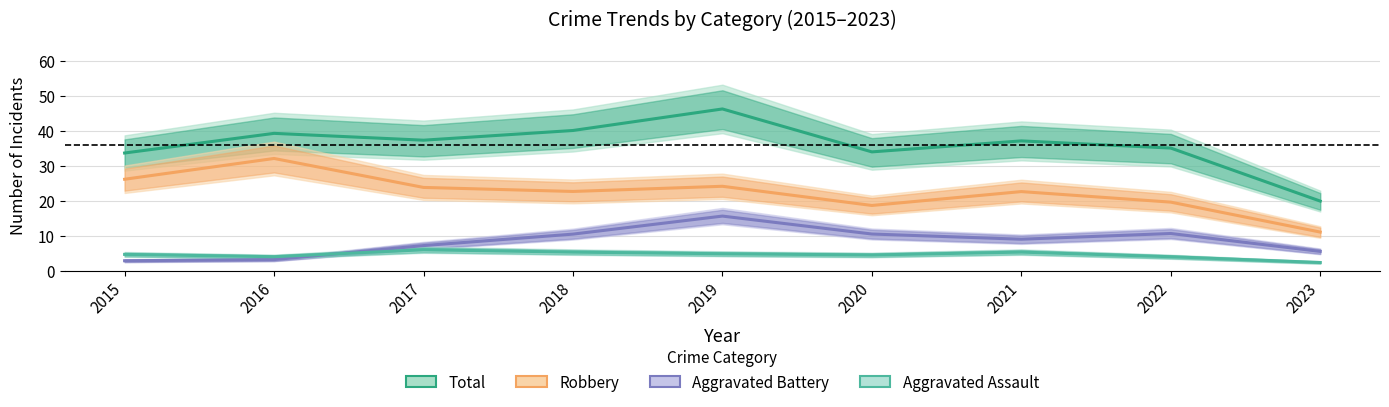

How many interior local peaks does the Total series have?

3